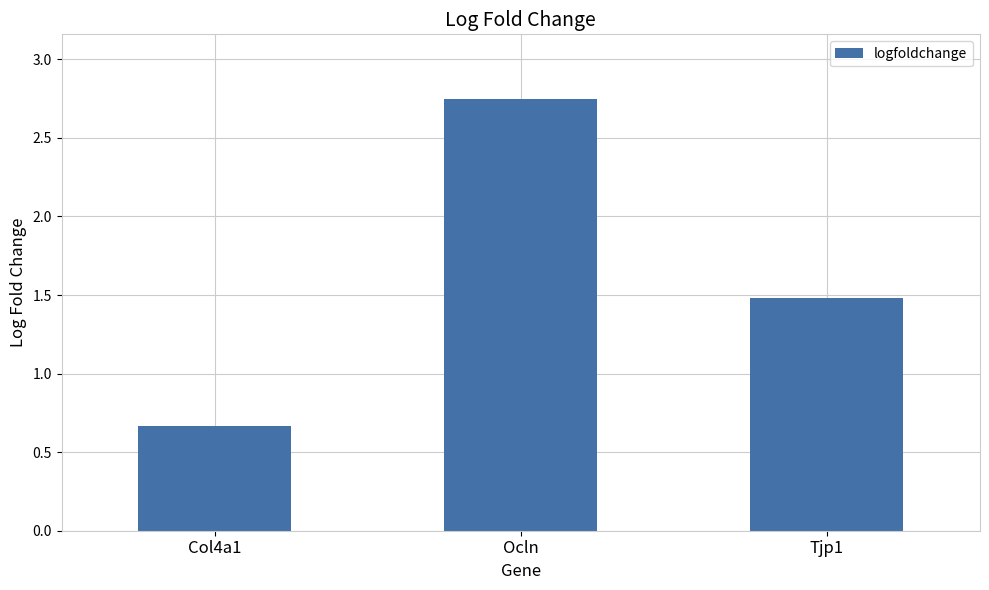

Where does the data first go above 1?

Ocln